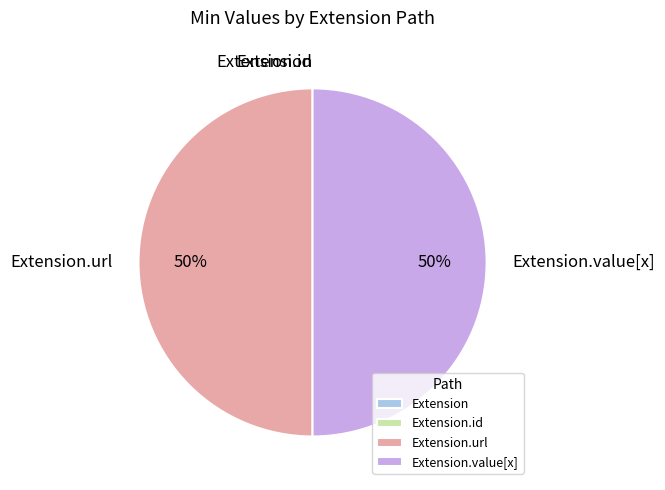

To the nearest percent, what is the difference between the largest and smallest slice percentages?

50%